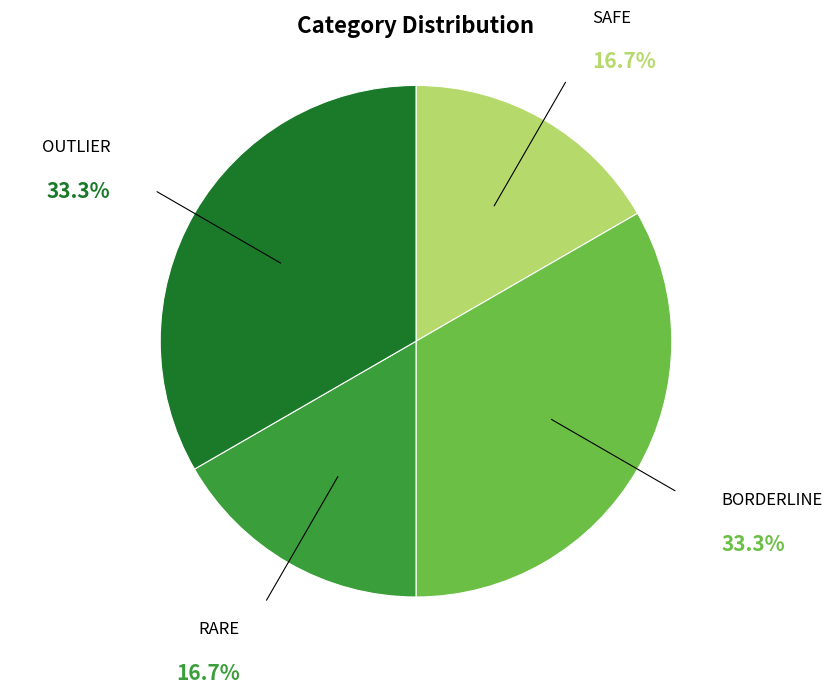

How many segments does this pie chart have?

4